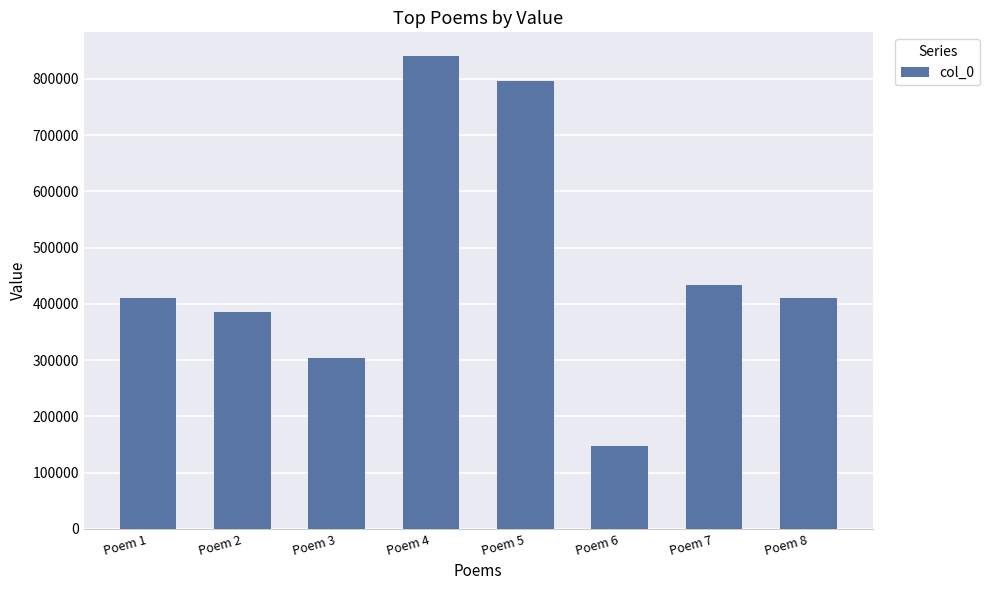

Approximately how many times larger is the value at Poem 4 compared to Poem 6?

5.7